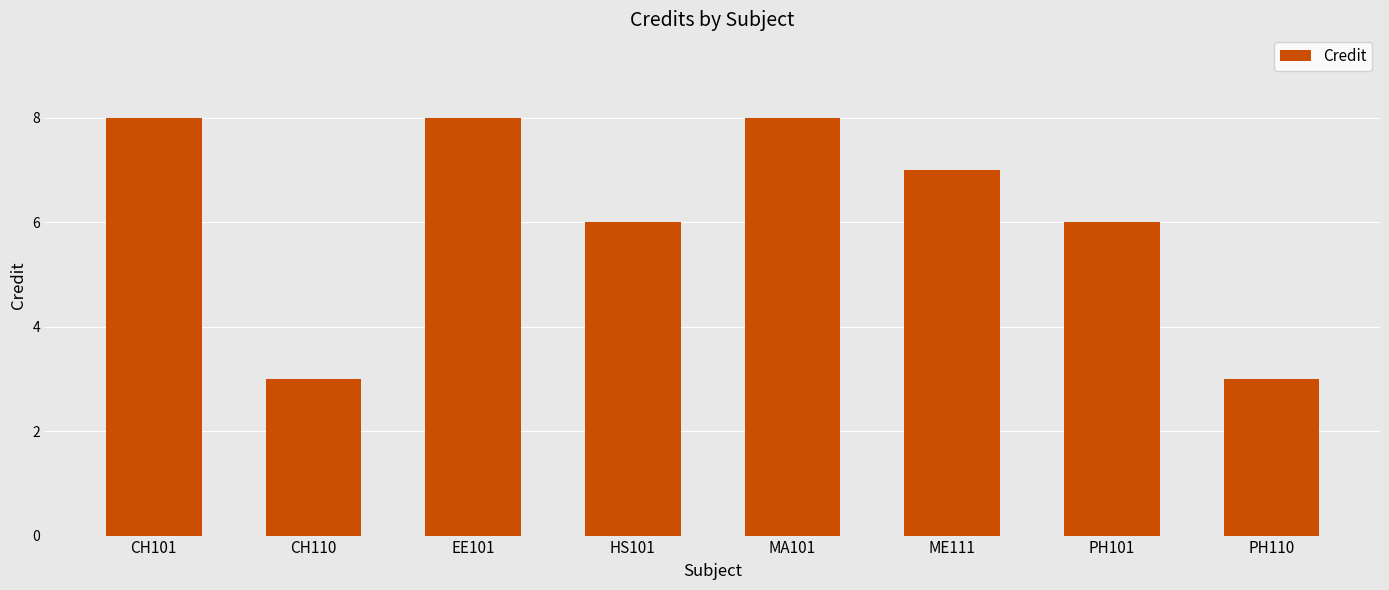

Are the bars horizontal?

No